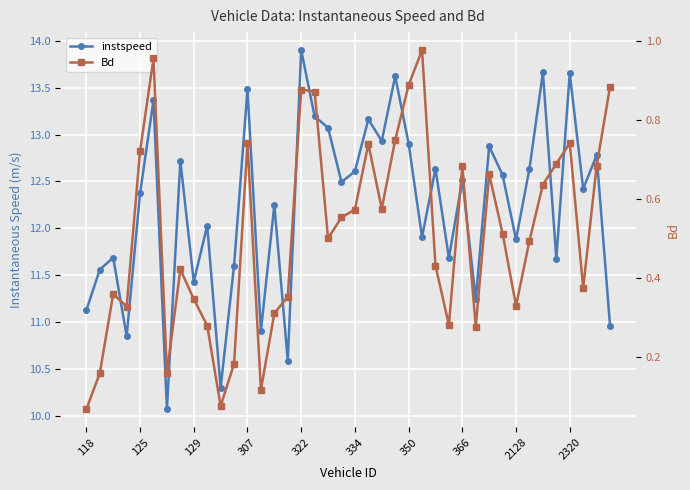

The Bd series shows 0.9 at 35. True or false?

False